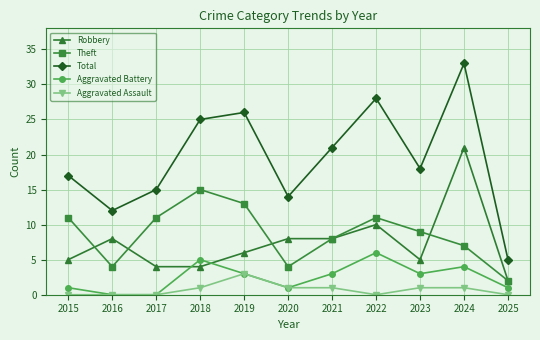

What is the difference between the maximum and second lowest values in the Aggravated Assault series?

3